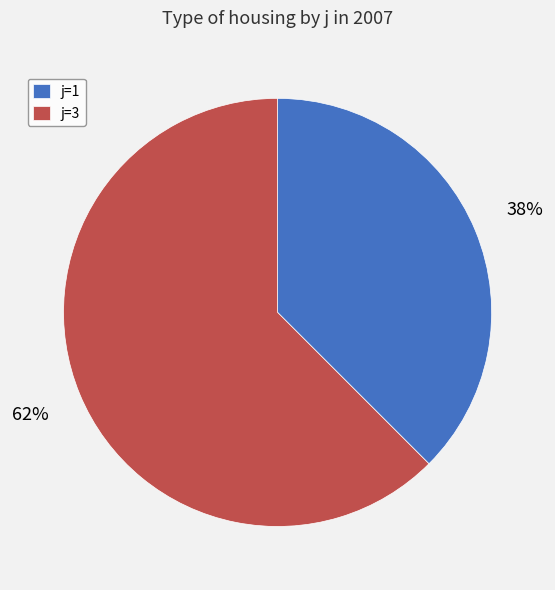

Is the sum of j=1 and j=3 greater than half?

Yes